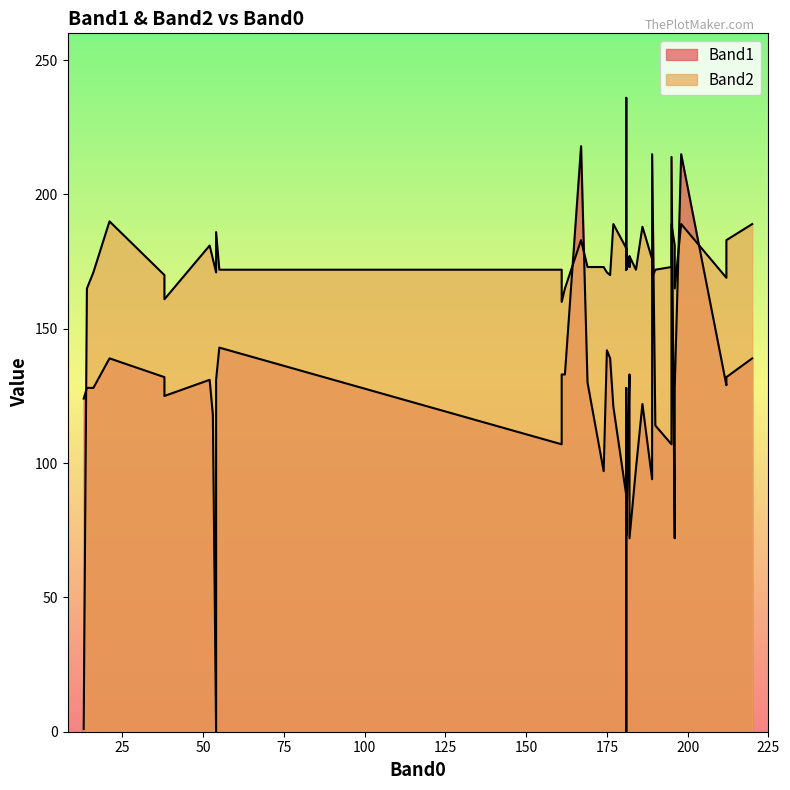

List the series in order of their overall mean, lowest first.

Band1, Band2